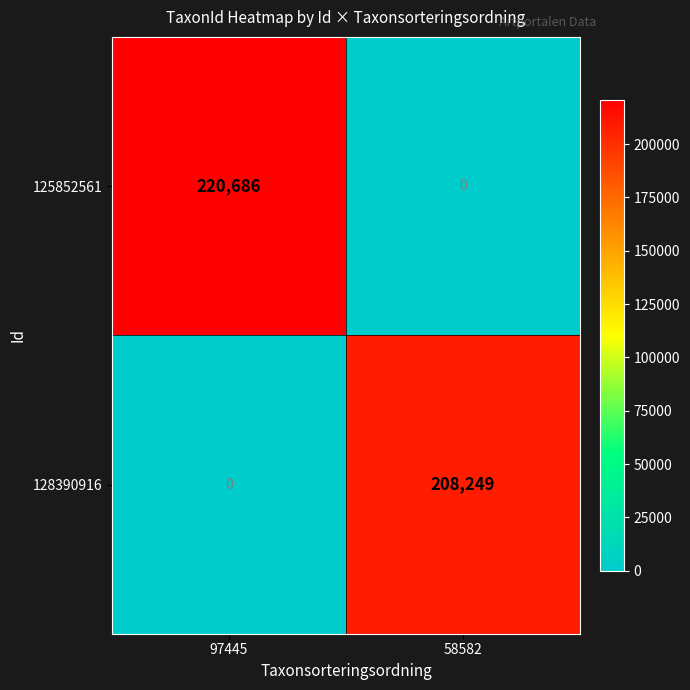

Reading right to left, transcribe all the data shown in this chart.

125852561: 58582=0	97445=220686
128390916: 58582=208249	97445=0